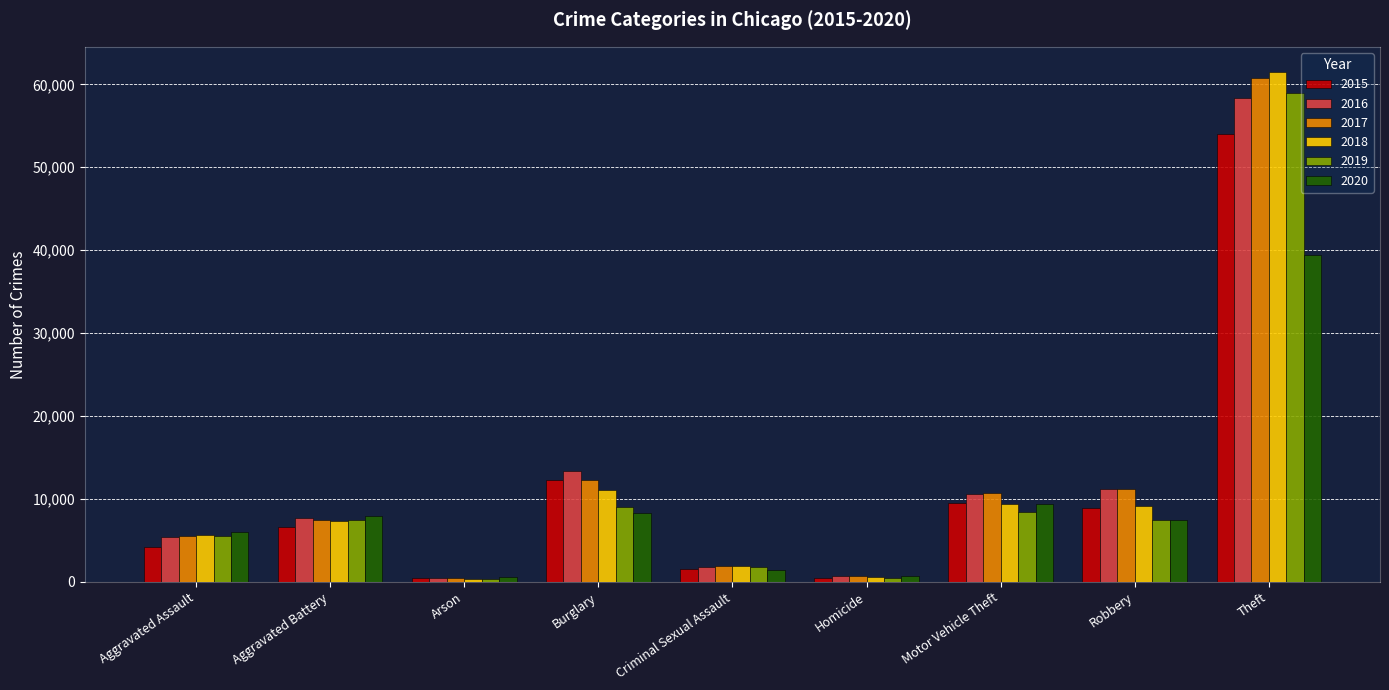

What is the maximum value shown in the chart?

61454